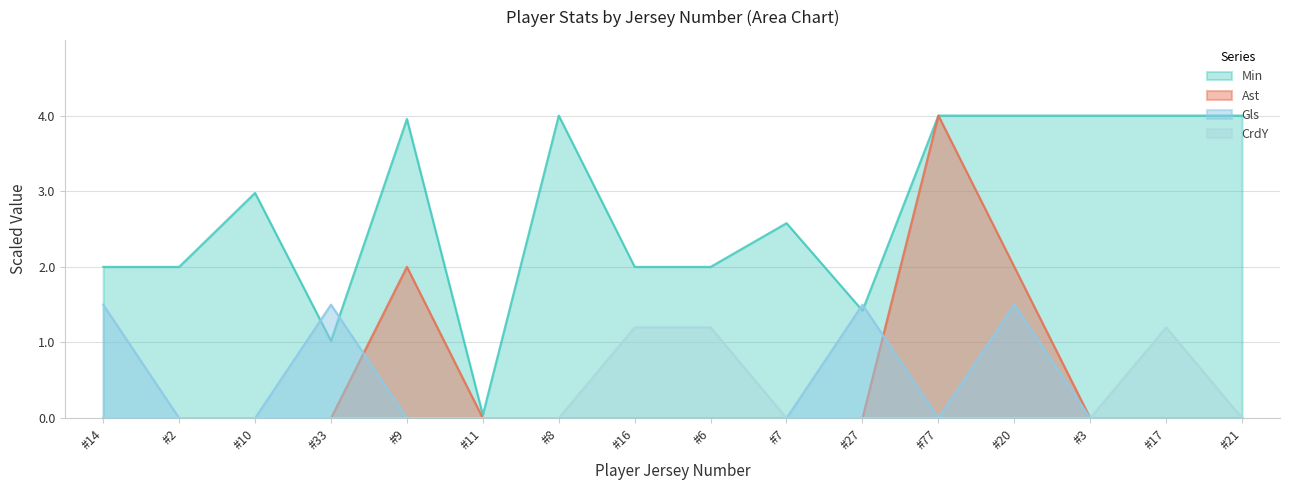

What is the highest value of the Ast series?

4.0